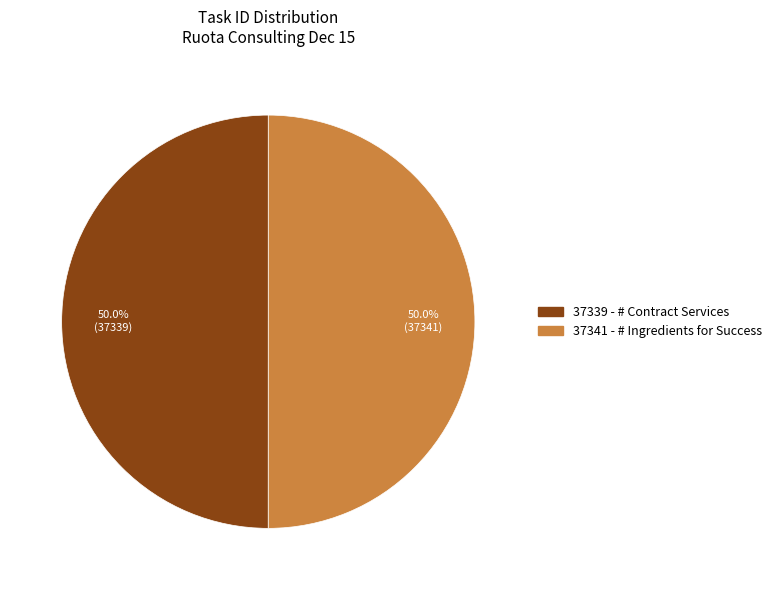

Do 37341 - # Ingredients for Success and 37339 - # Contract Services together represent more than half of the pie?

Yes